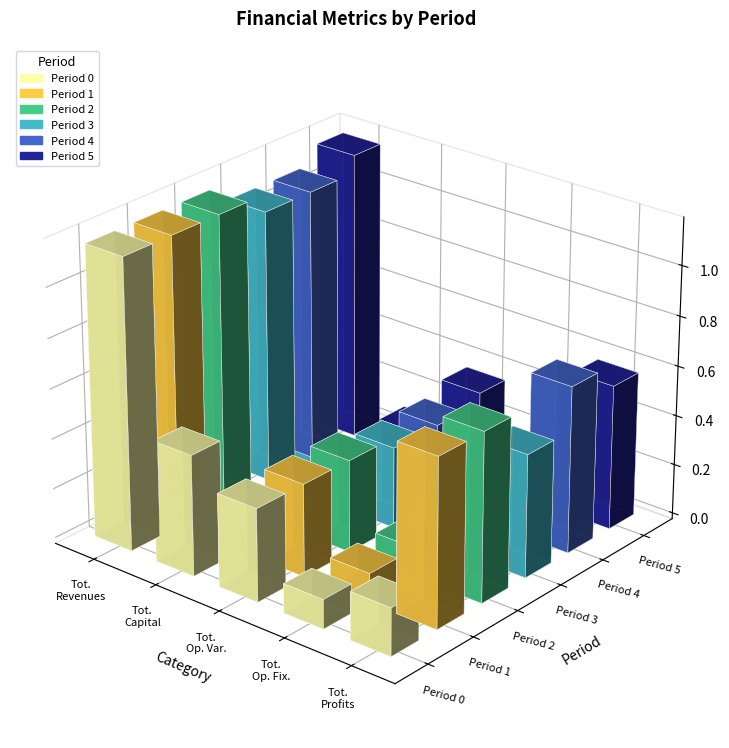

How many groups of bars are there?

5